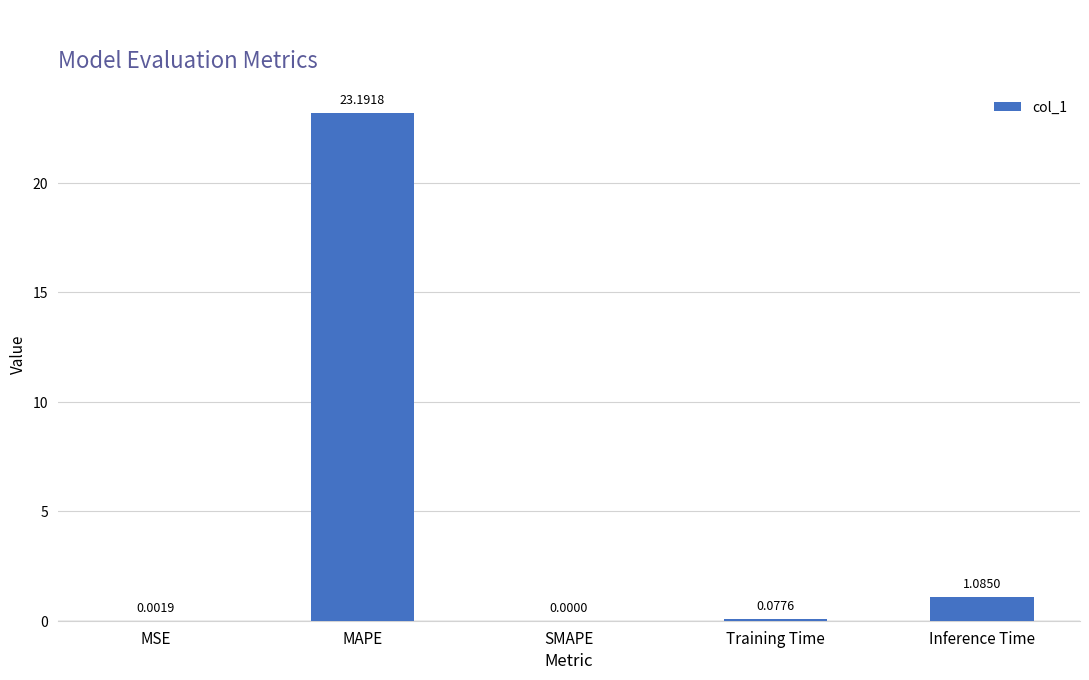

What is the sum of the values at MSE and MAPE?

23.2